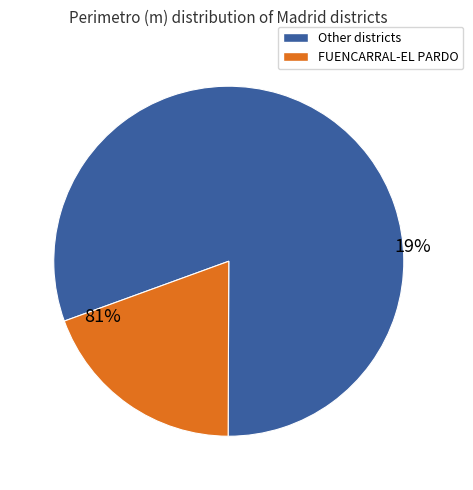

The ARGANZUELA slice represents 1% of the pie. True or false?

False